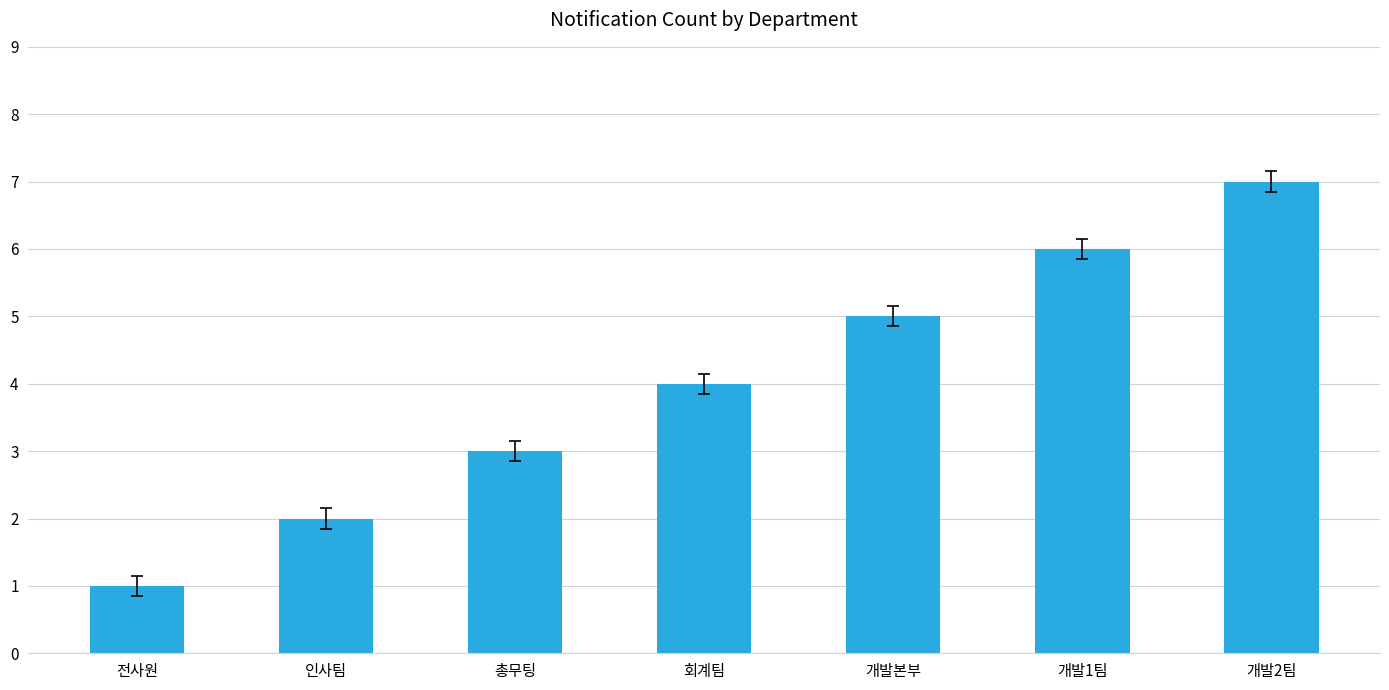

Between 총무팅 and 개발2팀, which is larger?

개발2팀